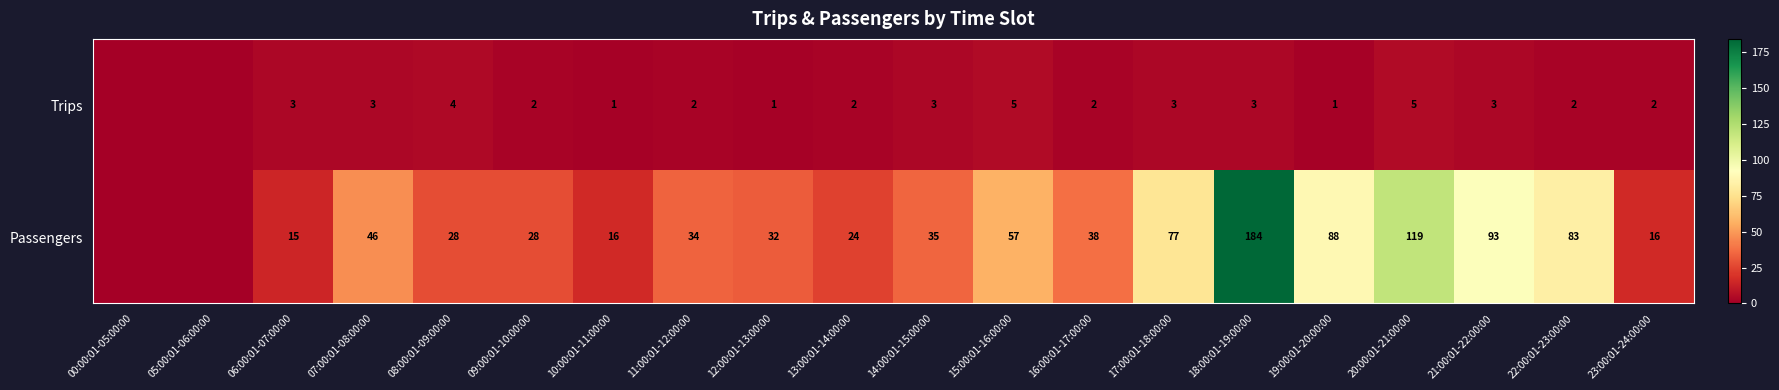

What is the difference between the Passengers values at 14:00:01-15:00:00 and 07:00:01-08:00:00?

11